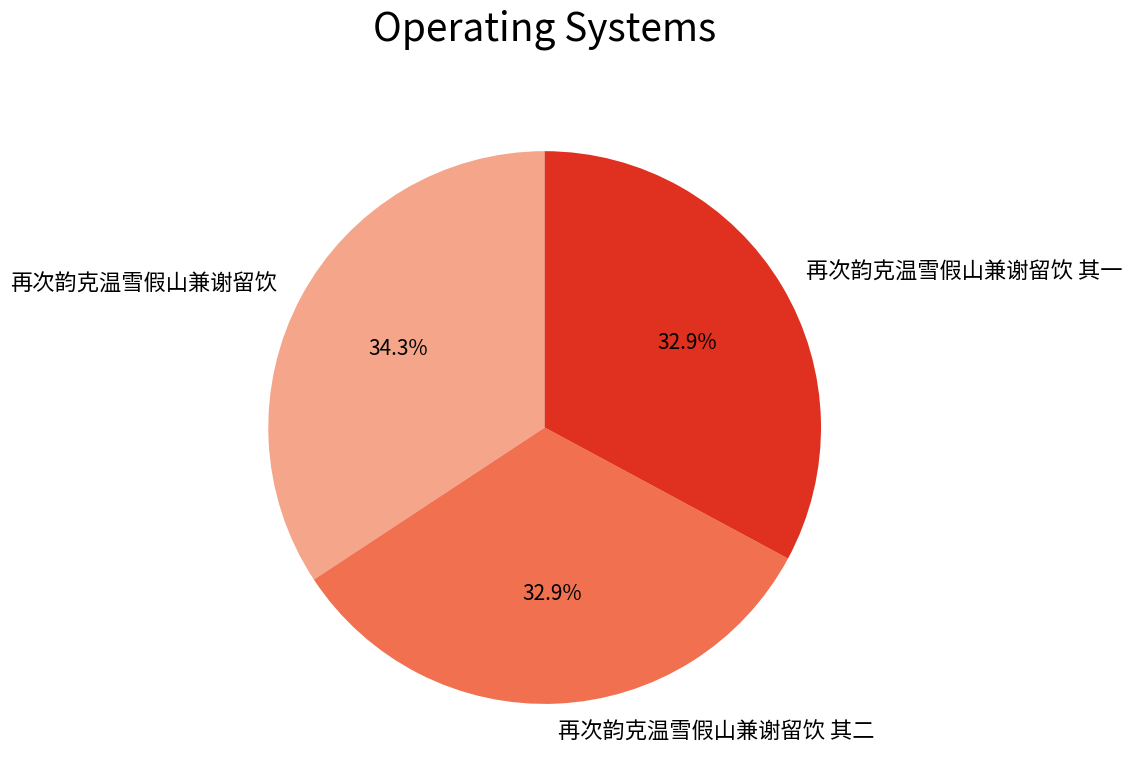

What is the ratio of the value at 再次韵克温雪假山兼谢留饮 to the value at 再次韵克温雪假山兼谢留饮 其二?

1.0